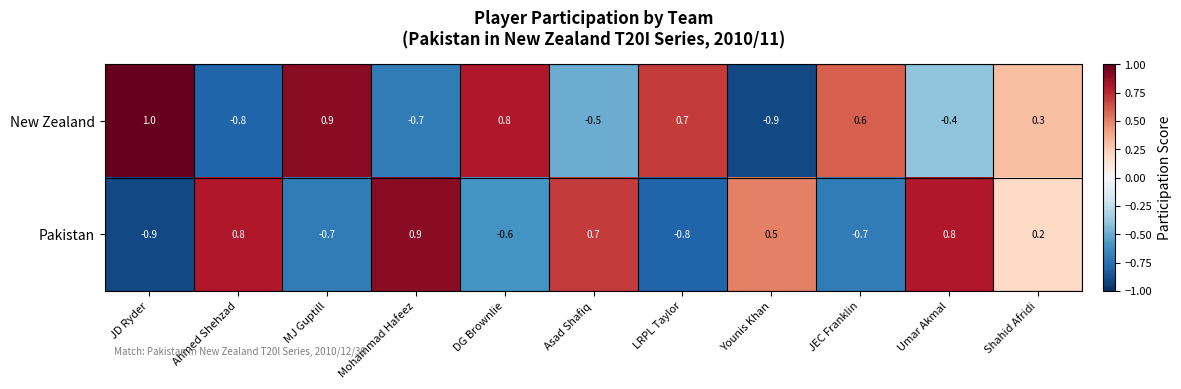

How many categories are shown in the chart?

11